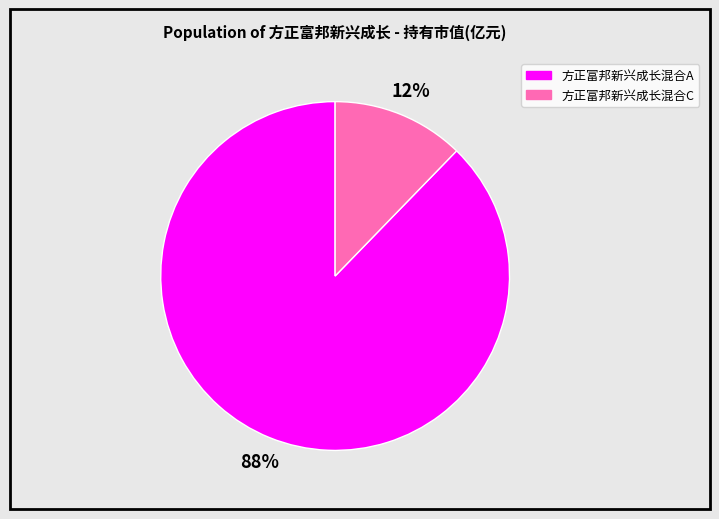

To the nearest percent, what is the combined percentage of 方正富邦新兴成长混合C and 方正富邦新兴成长混合A?

100%